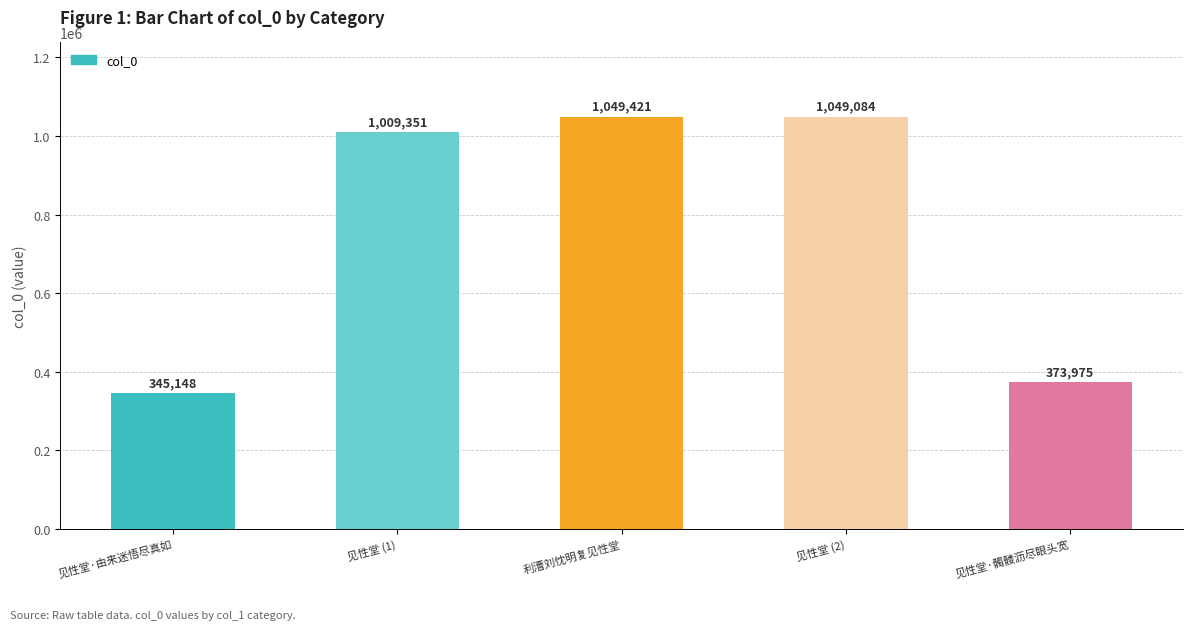

Are the bars horizontal?

No